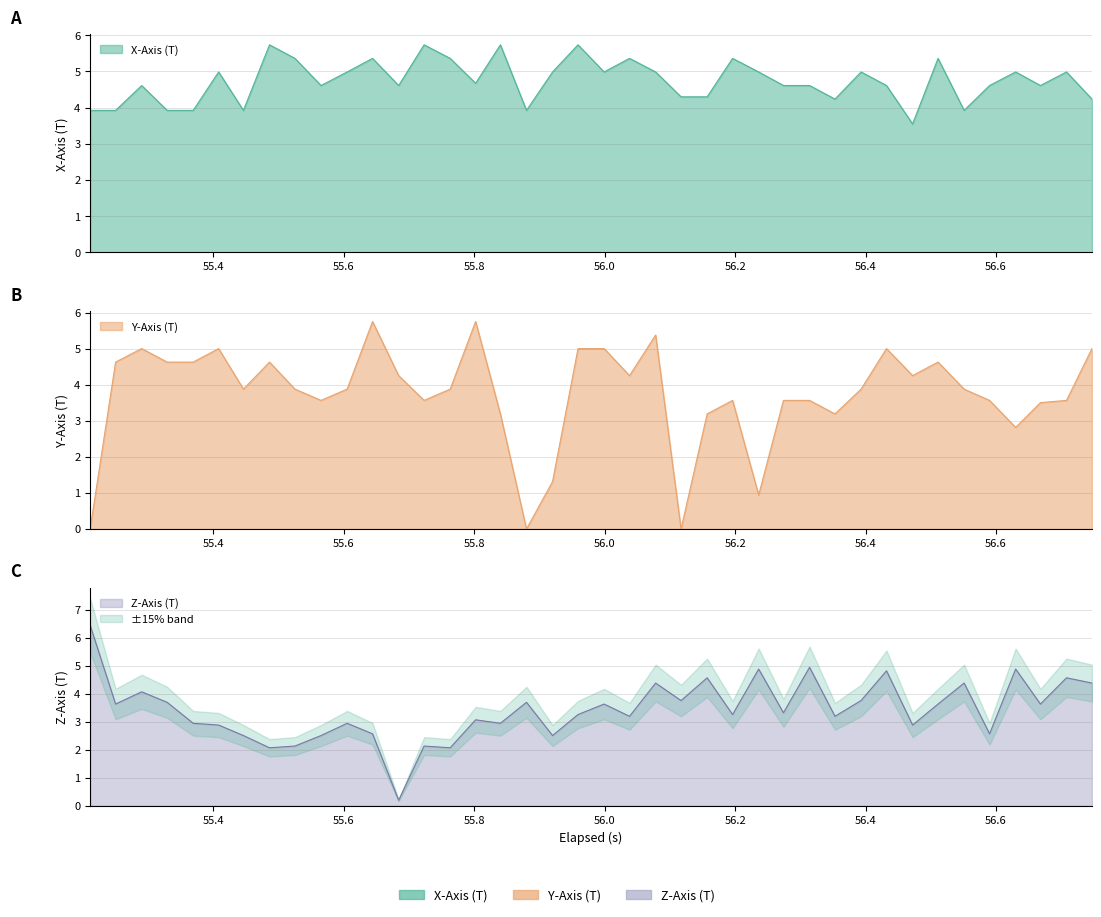

How many times do x_axis and z_axis cross each other?

10